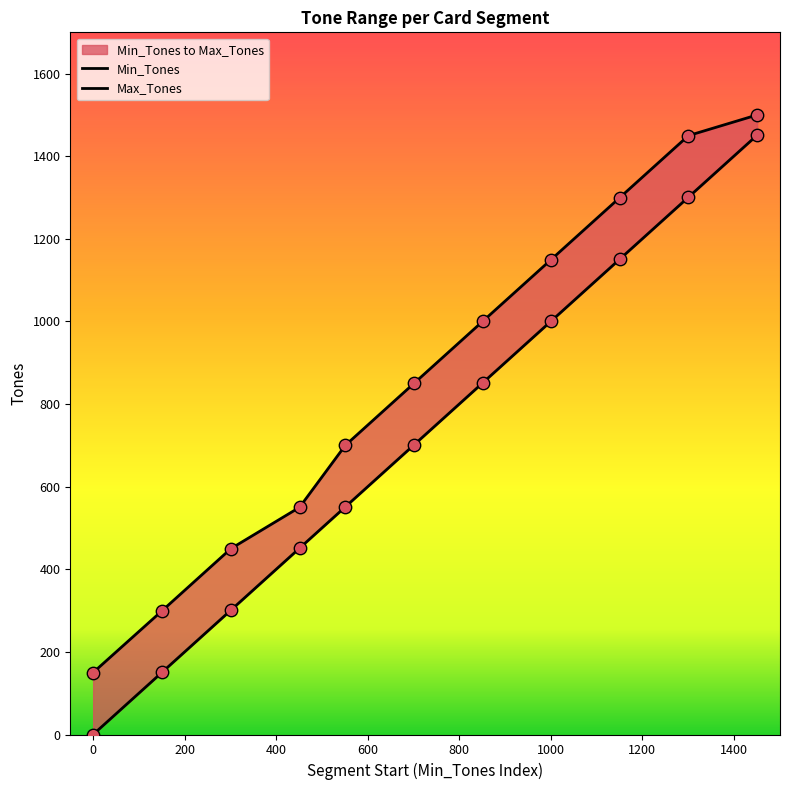

Is the value of Min_Tones at 0 greater than the value of Max_Tones at 1001?

No